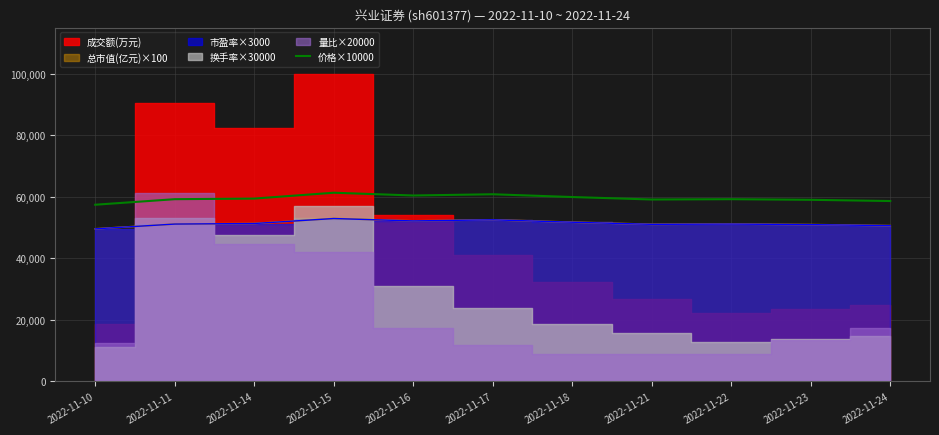

The chart shows a value of 60800.0 at 2022-11-17. True or false?

True